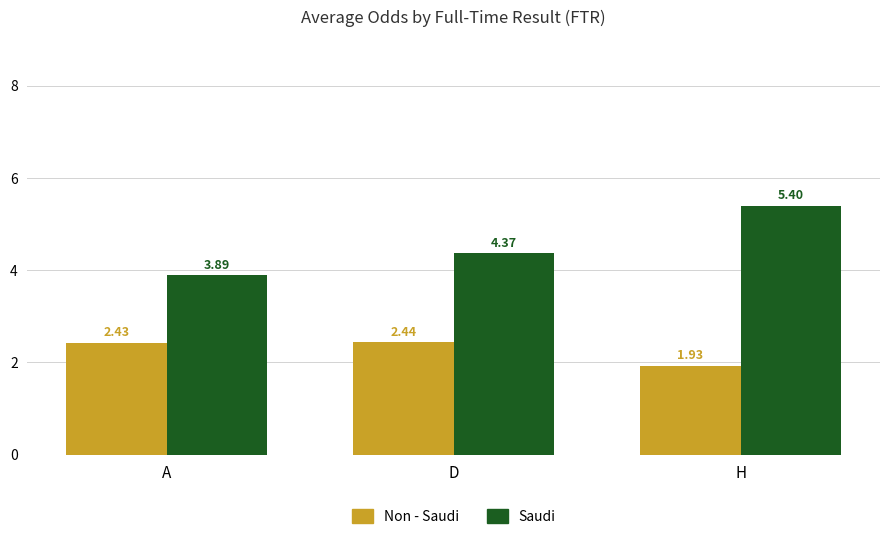

What is the spread (max minus min) of values at H?

3.5